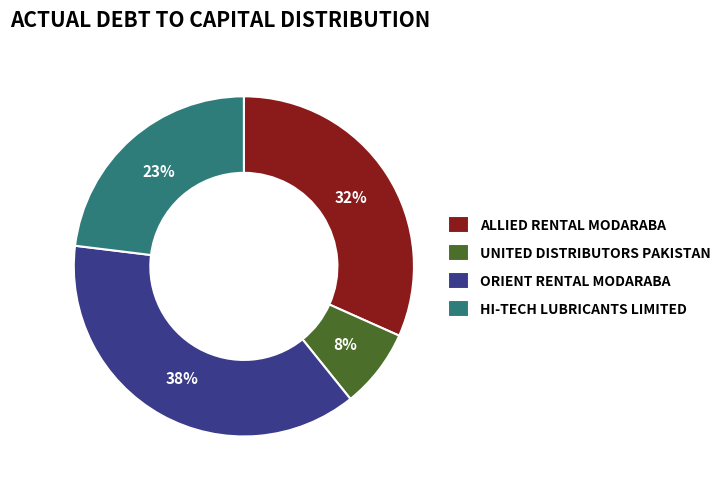

Which has a higher value, HI-TECH LUBRICANTS LIMITED or UNITED DISTRIBUTORS PAKISTAN?

HI-TECH LUBRICANTS LIMITED